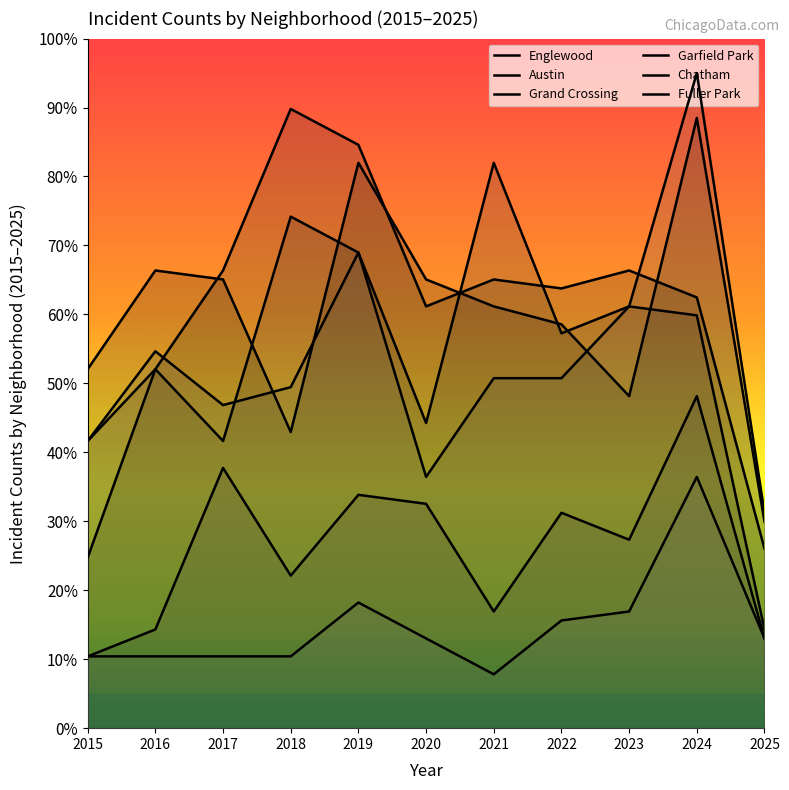

Where is Grand Crossing nearest to the value 63?

2023